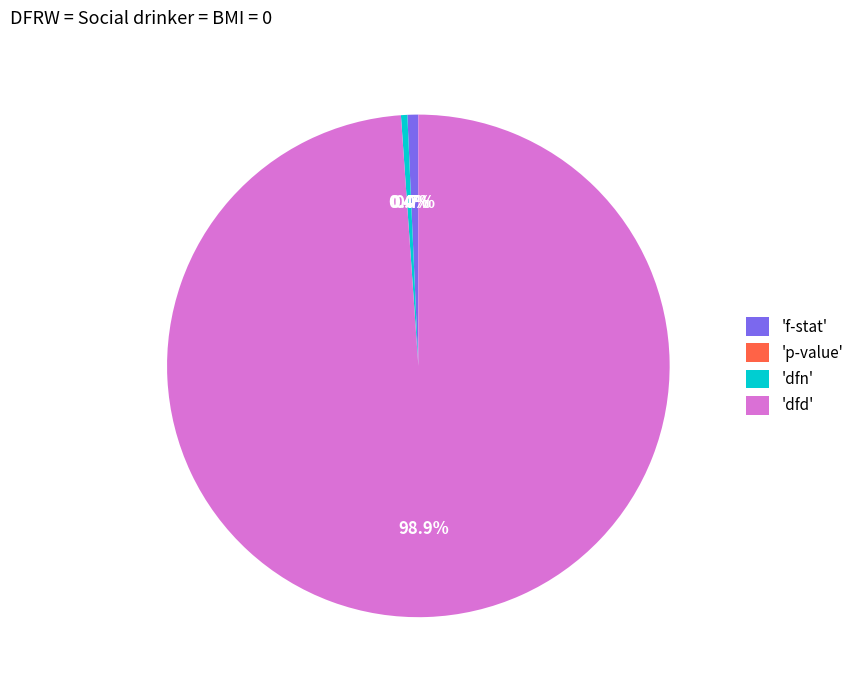

Combined, what portion of the pie is 'dfd' and 'dfn'?

99.3%